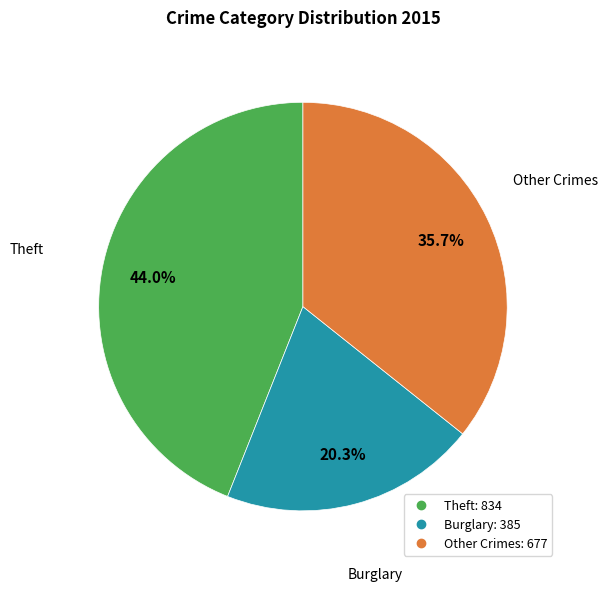

Is there any slice that represents more than half of the pie?

No